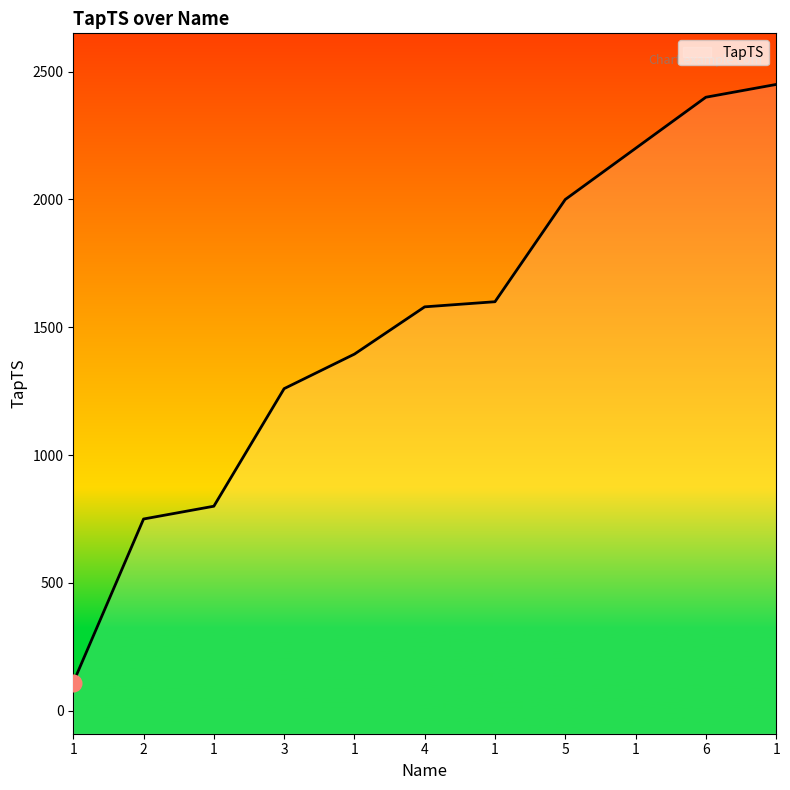

Reading left to right, transcribe all the data shown in this chart.

110	750	800	1260	1395	1580	1600	2000	2200	2400	2450